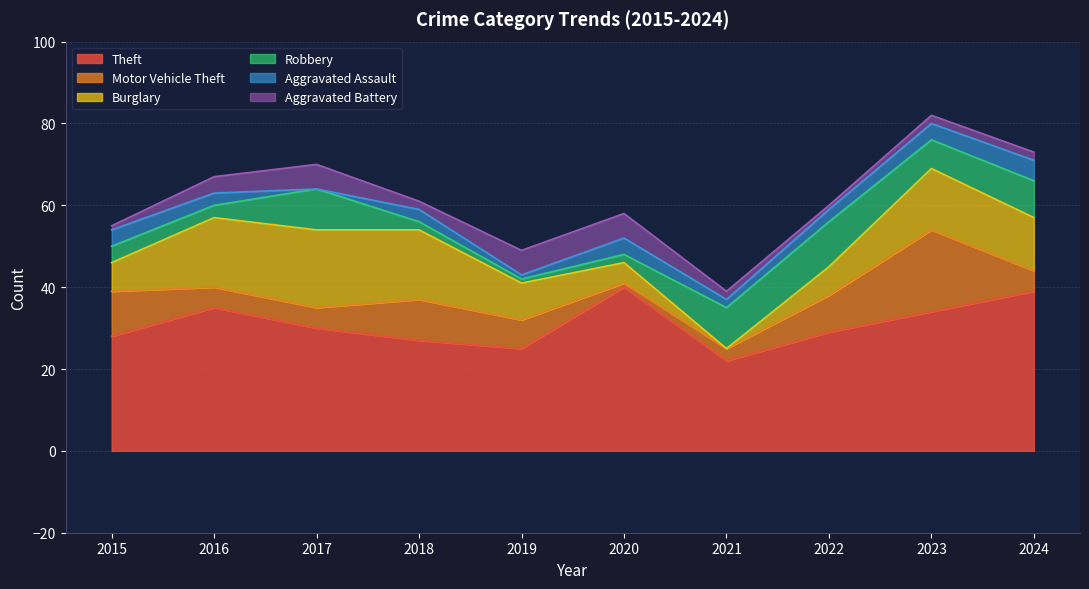

True or false: Aggravated Battery and Robbery cross at least once.

True